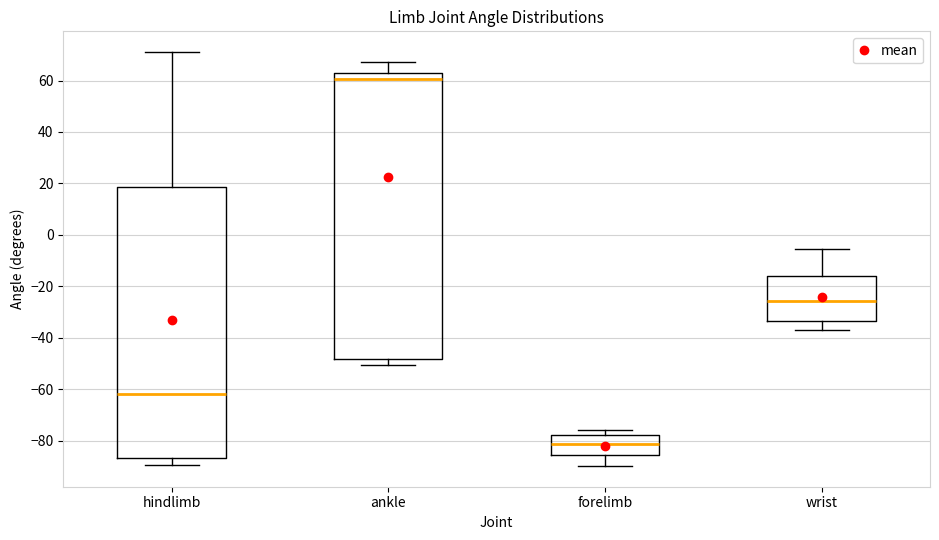

Where does the lower whisker of the box for hindlimb end on the y-axis? The values are not printed on the chart, so give them approximately, as read against the axis.

-90